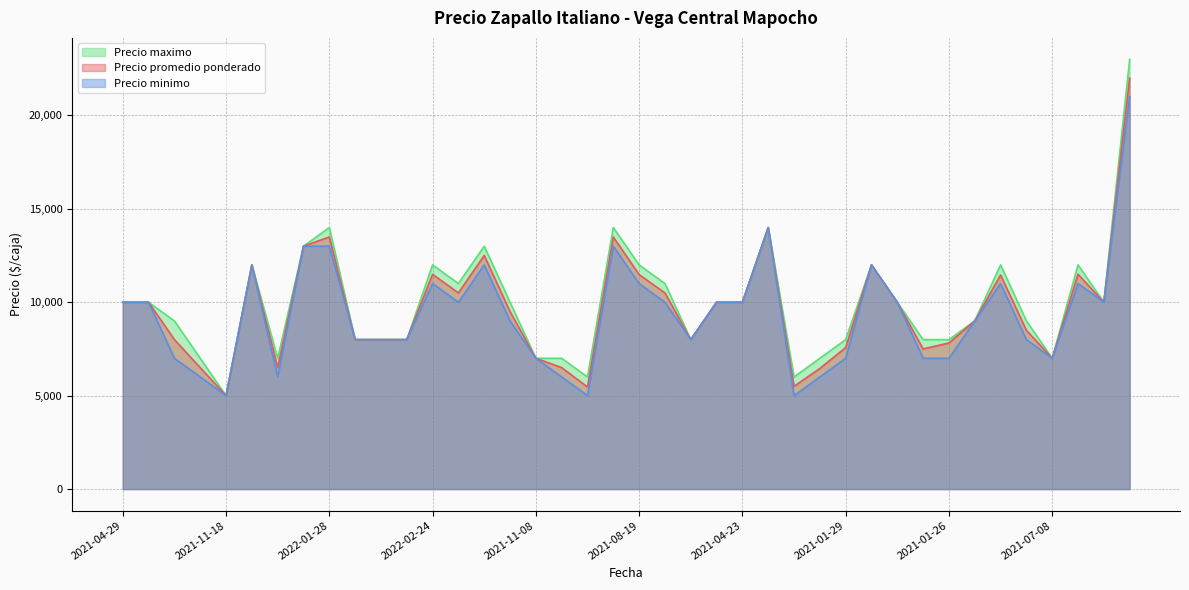

What is the label of the 14th point from the right?

2023-02-08